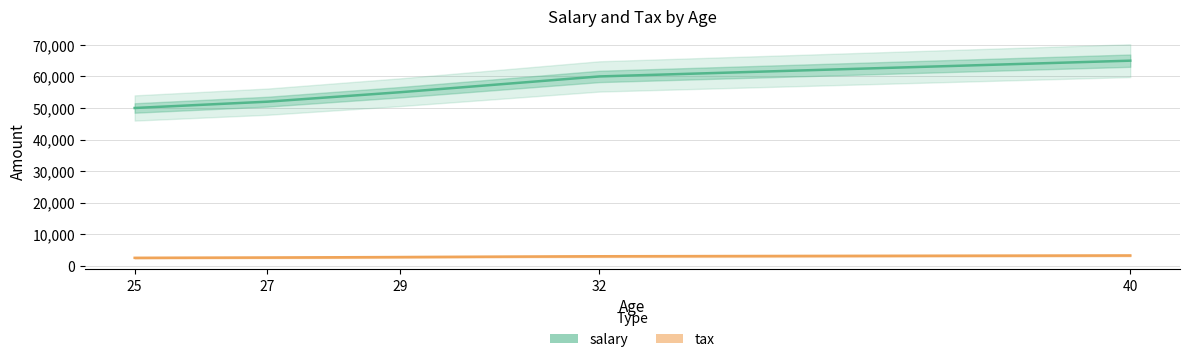

True or false: tax and salary intersect in this chart.

False